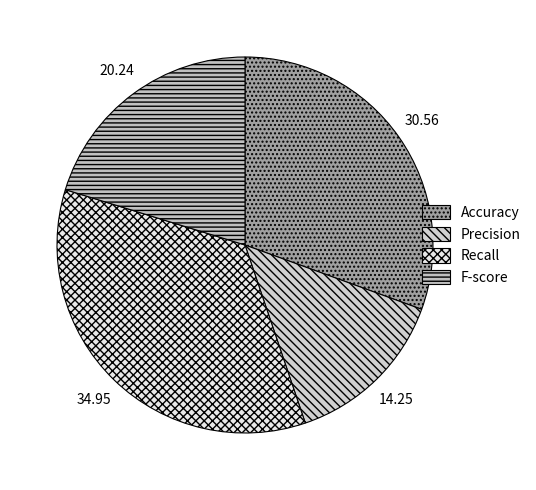

To the nearest percent, what percentage of the pie is Recall?

35%